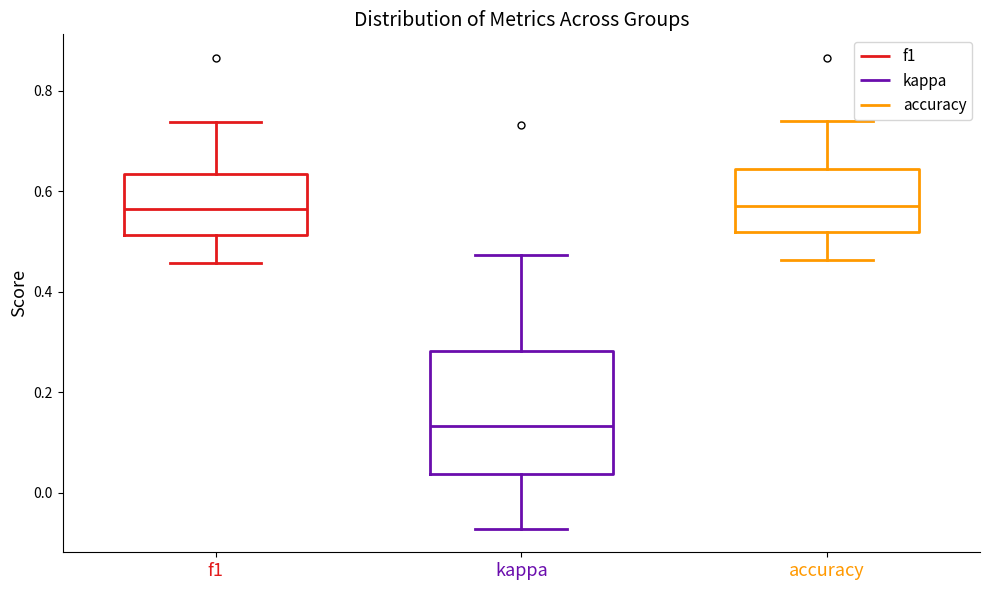

Reading left to right, transcribe this box plot: for each box, give where its median line is, the range the box spans, and where its two whiskers end, as read against the y-axis. The values are not printed on the chart, so give them approximately, as read against the axis.

f1: median 0.56, box 0.52 to 0.64, whiskers 0.46 to 0.74
kappa: median 0.14, box 0.04 to 0.28, whiskers -0.08 to 0.48
accuracy: median 0.58, box 0.52 to 0.64, whiskers 0.46 to 0.74